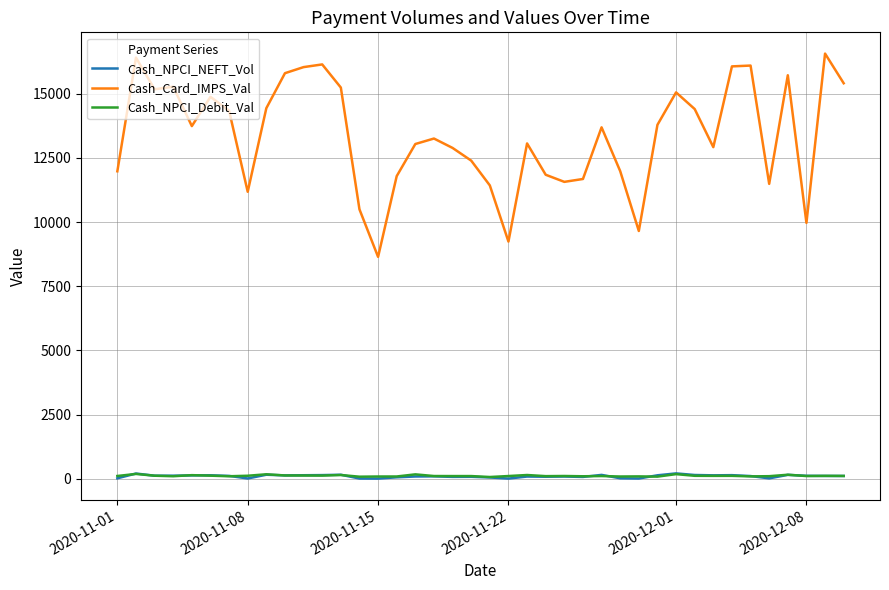

Which series has the largest total across all categories?

Cash_Card_IMPS_Val